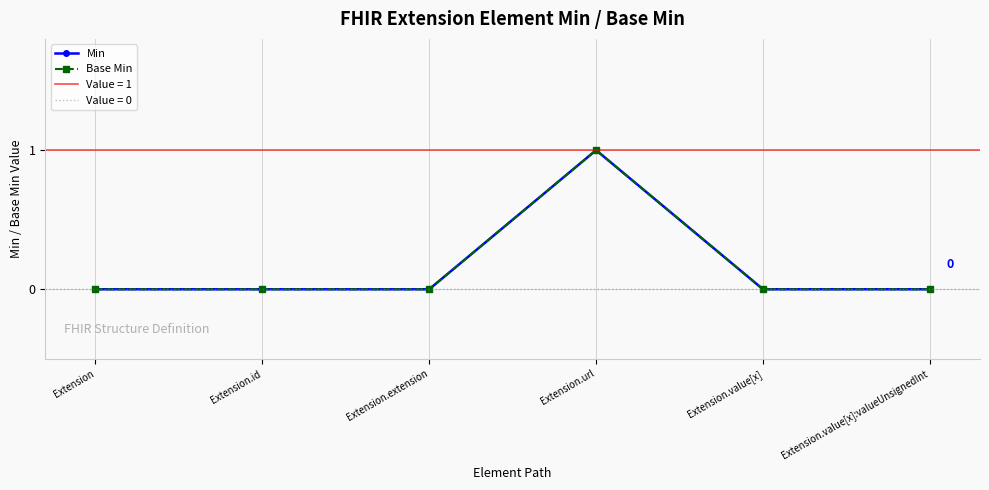

True or false: Min and Base Min intersect in this chart.

False